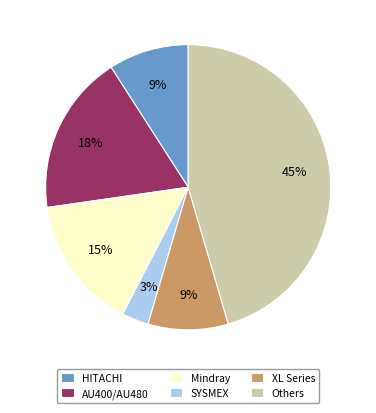

The Others slice represents 45% of the pie. True or false?

True